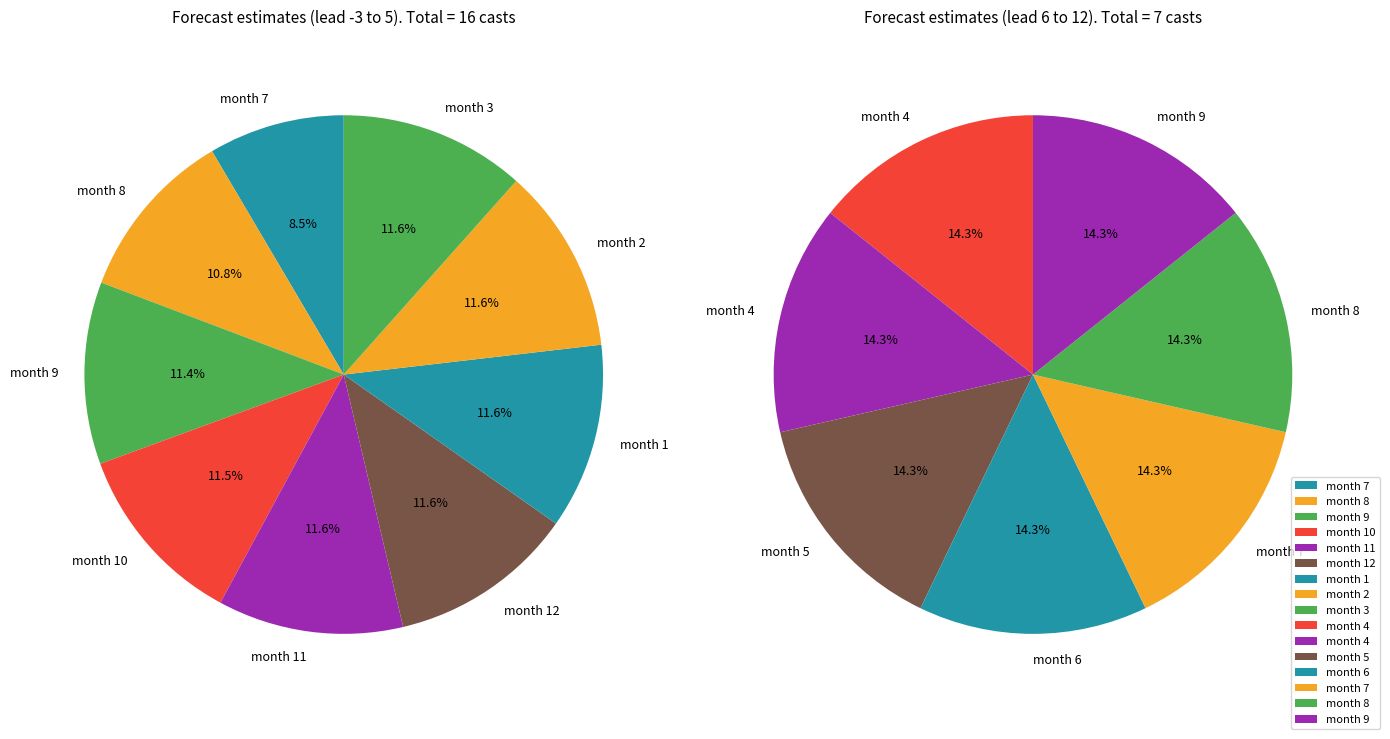

Count the number of slices in the pie.

16